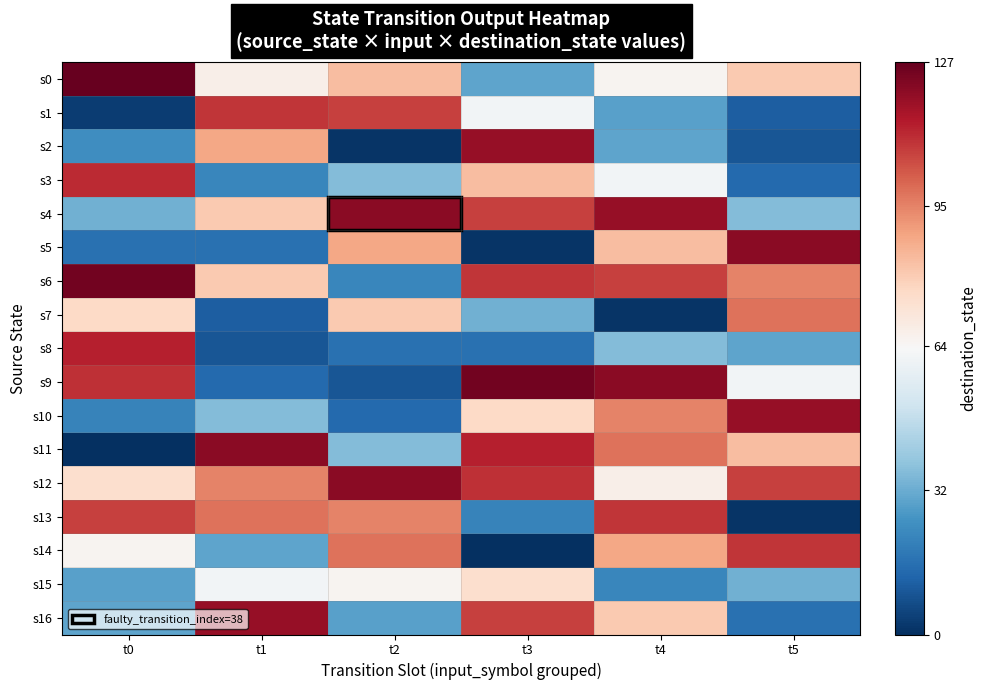

Reading left to right, what are all the values shown in this chart?

s0: t0=127	t1=67	t2=83	t3=30	t4=65	t5=80
s1: t0=3	t1=109	t2=107	t3=62	t4=29	t5=11
s2: t0=24	t1=88	t2=1	t3=119	t4=30	t5=9
s3: t0=111	t1=22	t2=36	t3=83	t4=62	t5=14
s4: t0=33	t1=80	t2=121	t3=107	t4=119	t5=36
s5: t0=16	t1=16	t2=88	t3=1	t4=83	t5=121
s6: t0=125	t1=80	t2=22	t3=109	t4=107	t5=95
s7: t0=76	t1=11	t2=80	t3=33	t4=1	t5=98
s8: t0=113	t1=9	t2=16	t3=16	t4=36	t5=30
s9: t0=110	t1=14	t2=9	t3=125	t4=121	t5=62
s10: t0=21	t1=36	t2=14	t3=76	t4=95	t5=119
s11: t0=0	t1=121	t2=36	t3=113	t4=98	t5=83
s12: t0=74	t1=95	t2=121	t3=110	t4=67	t5=107
s13: t0=107	t1=98	t2=95	t3=21	t4=109	t5=1
s14: t0=65	t1=30	t2=98	t3=0	t4=88	t5=109
s15: t0=29	t1=62	t2=65	t3=74	t4=22	t5=33
s16: t0=30	t1=119	t2=29	t3=107	t4=80	t5=16